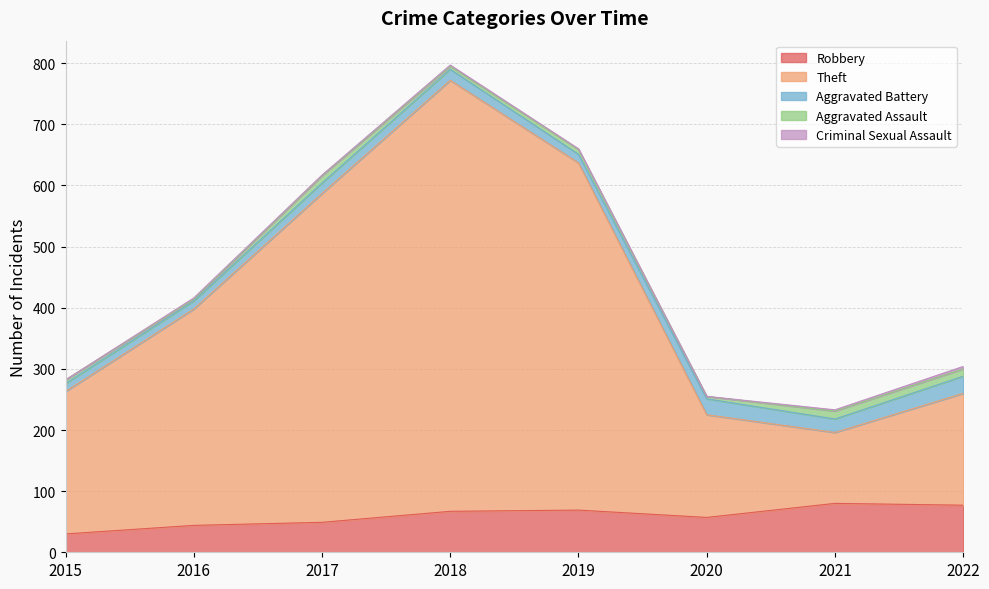

Does the chart display data point markers on the line(s)?

No